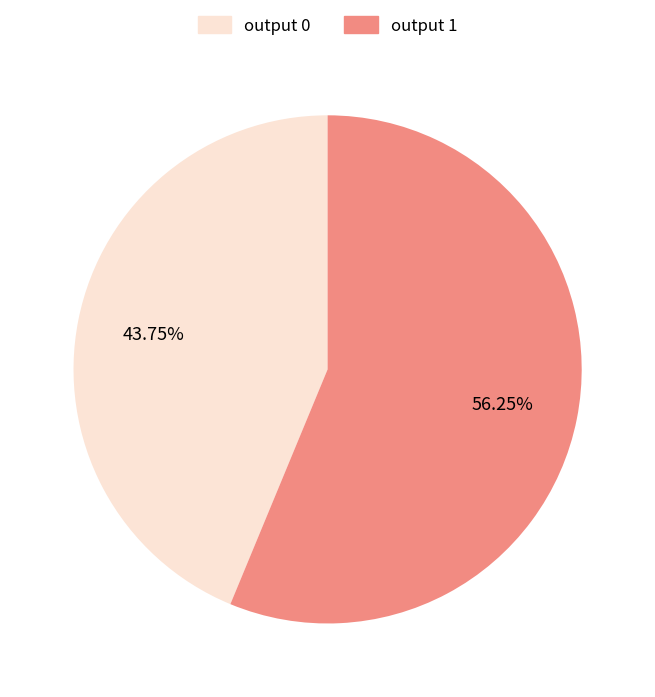

How many slices are in this pie chart?

2